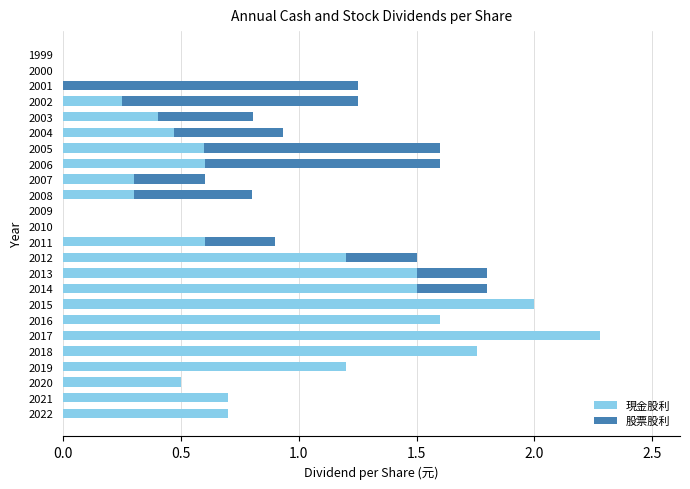

What is the total value across all series at 2021?

0.7